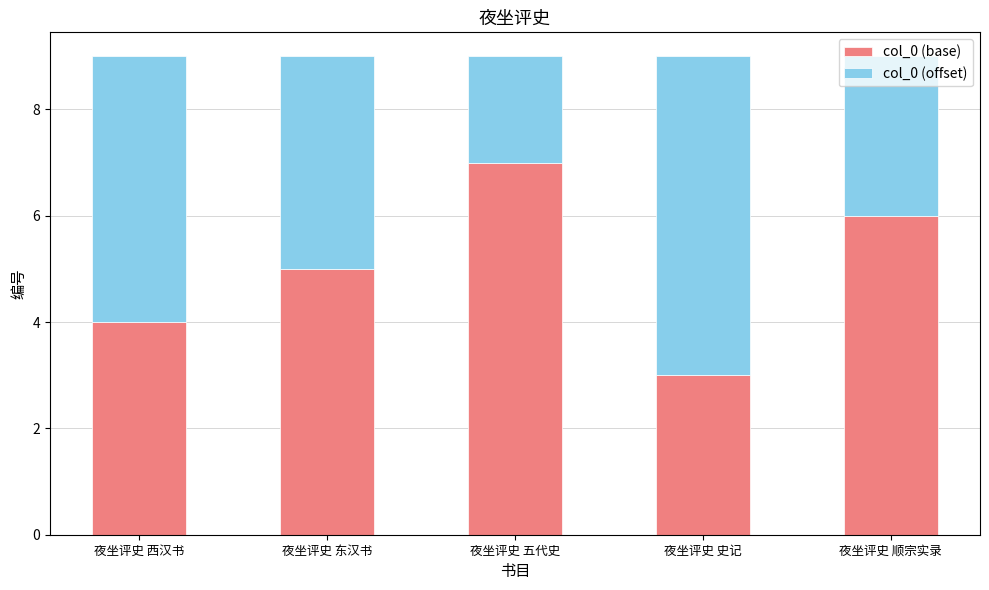

Read the col_0 (base) value at 夜坐评史 五代史.

7